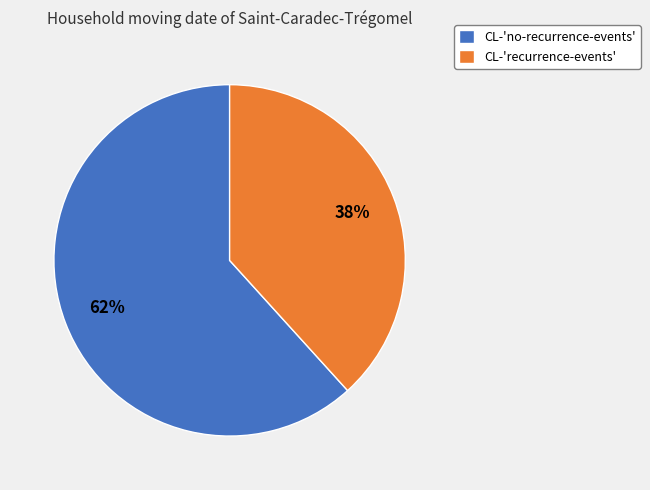

To the nearest percent, what is the combined percentage of CL-'no-recurrence-events' and CL-'recurrence-events'?

100%